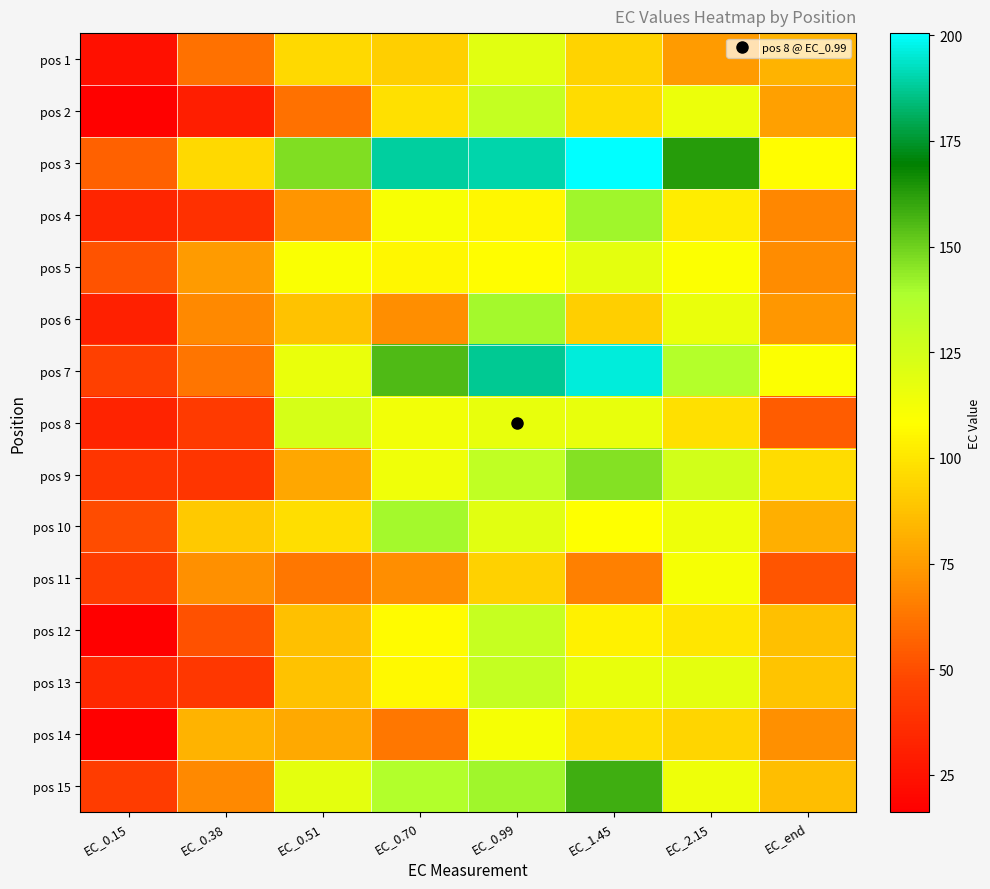

At how many categories does at least one series exceed 51?

8